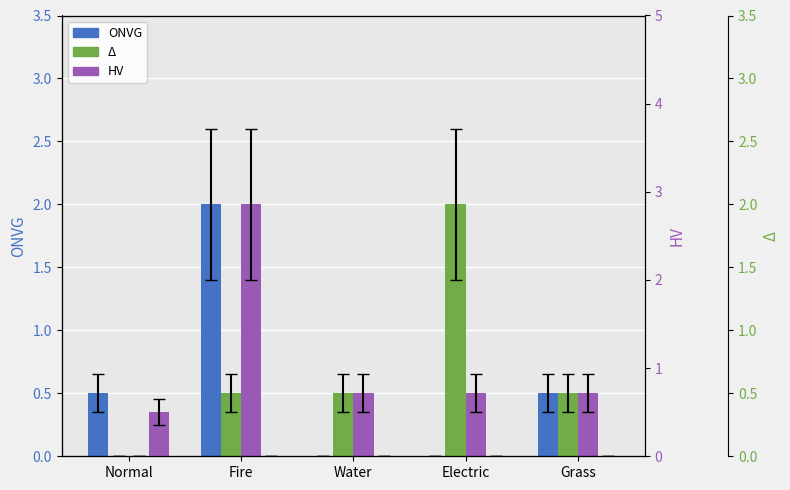

What is the difference between the highest and lowest values at Grass?

0.5